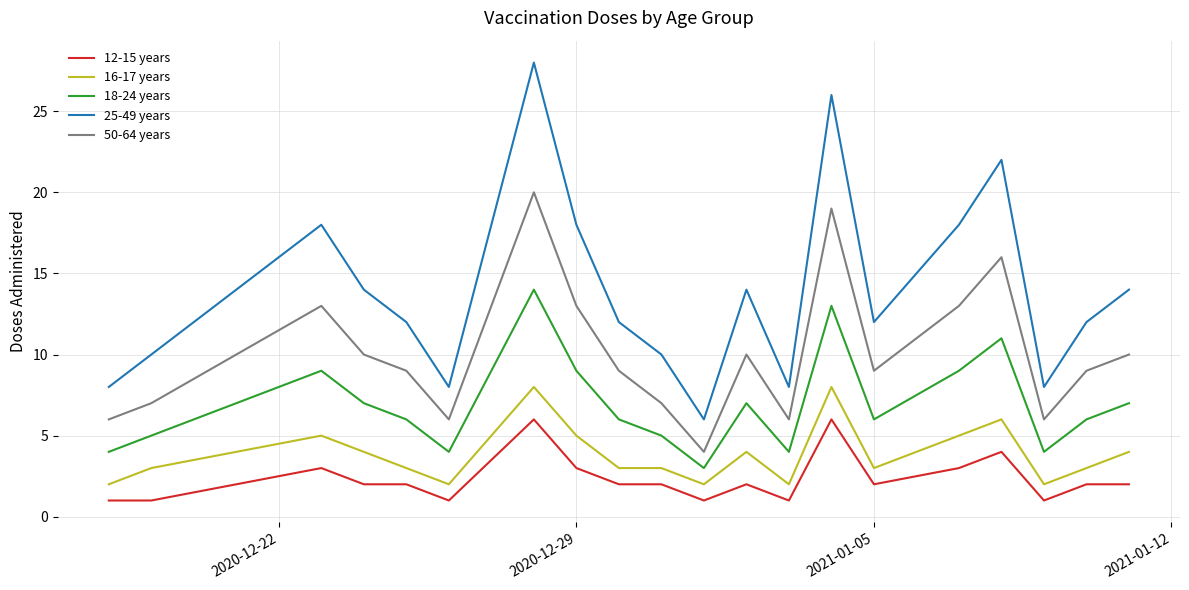

What is the difference between the maximum and minimum values in the 50-64 years series?

16